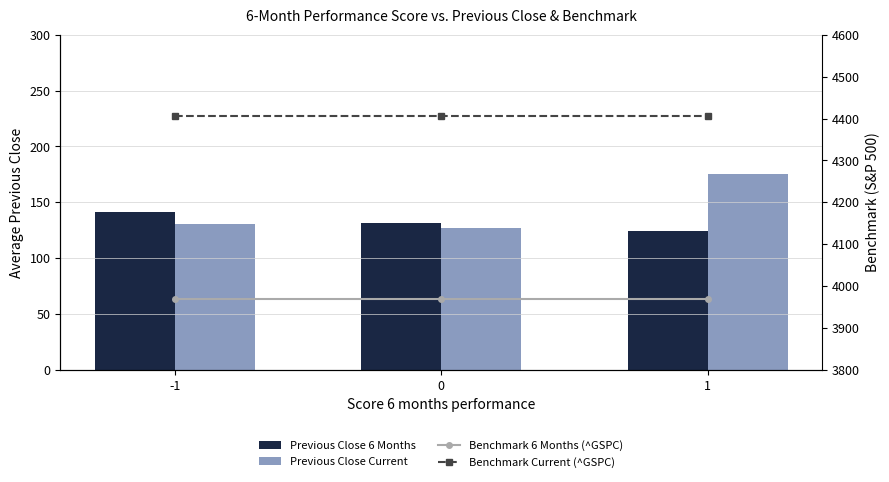

Reading right to left, list all the values displayed in this chart.

Previous Close 6 Months: 1=124.4	0=131.8	-1=141.2
Previous Close Current: 1=175.6	0=126.8	-1=130.2
Benchmark 6 Months (^GSPC): 1=3970.2	0=3970.2	-1=3970.2
Benchmark Current (^GSPC): 1=4405.7	0=4405.7	-1=4405.7